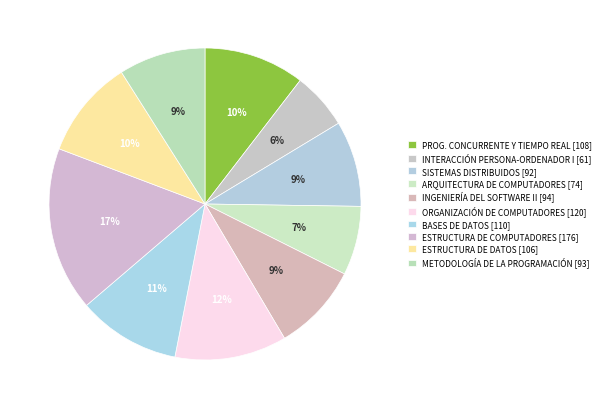

Which category has the biggest portion of the pie?

ESTRUCTURA DE COMPUTADORES